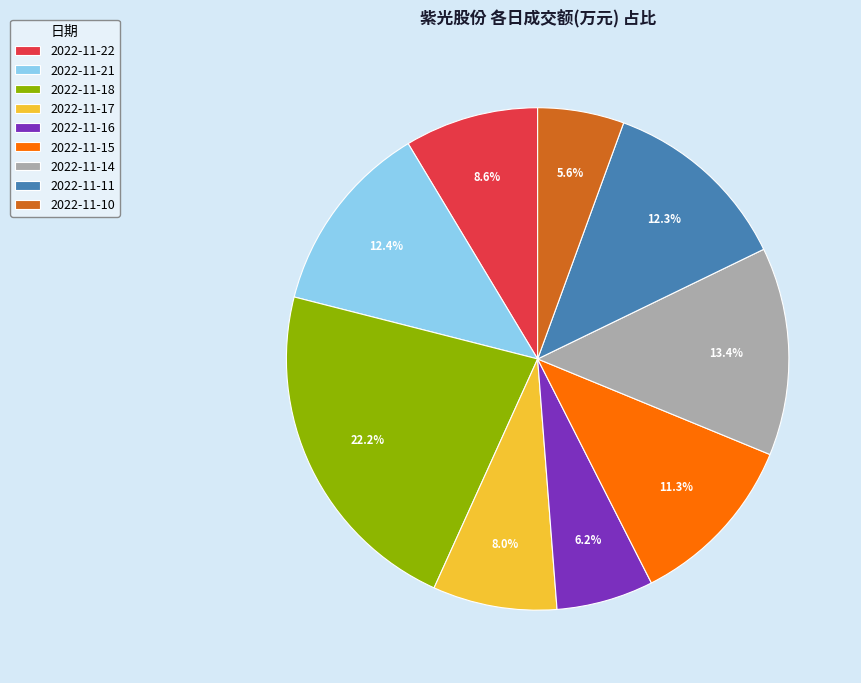

To the nearest percent, what is the difference between the largest and smallest slice percentages?

17%